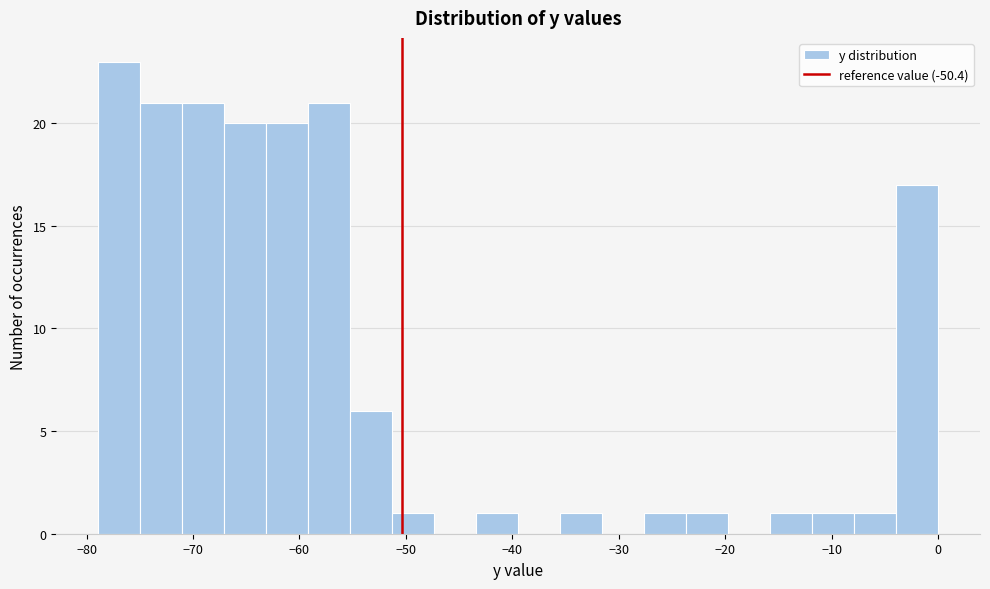

Around what value on the x-axis is the tallest bar? Give the approximate position of its centre, as read against the axis.

-77